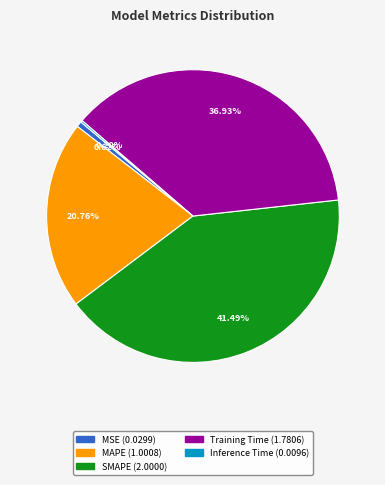

Which slice is the largest?

SMAPE